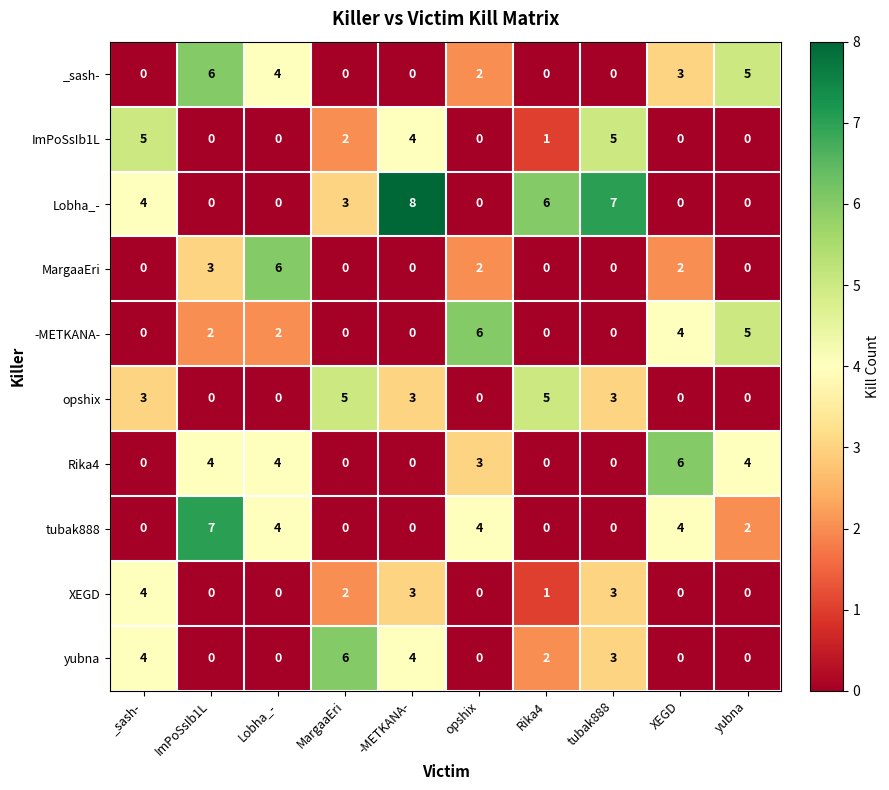

The value of opshix at tubak888 is 3. True or false?

True